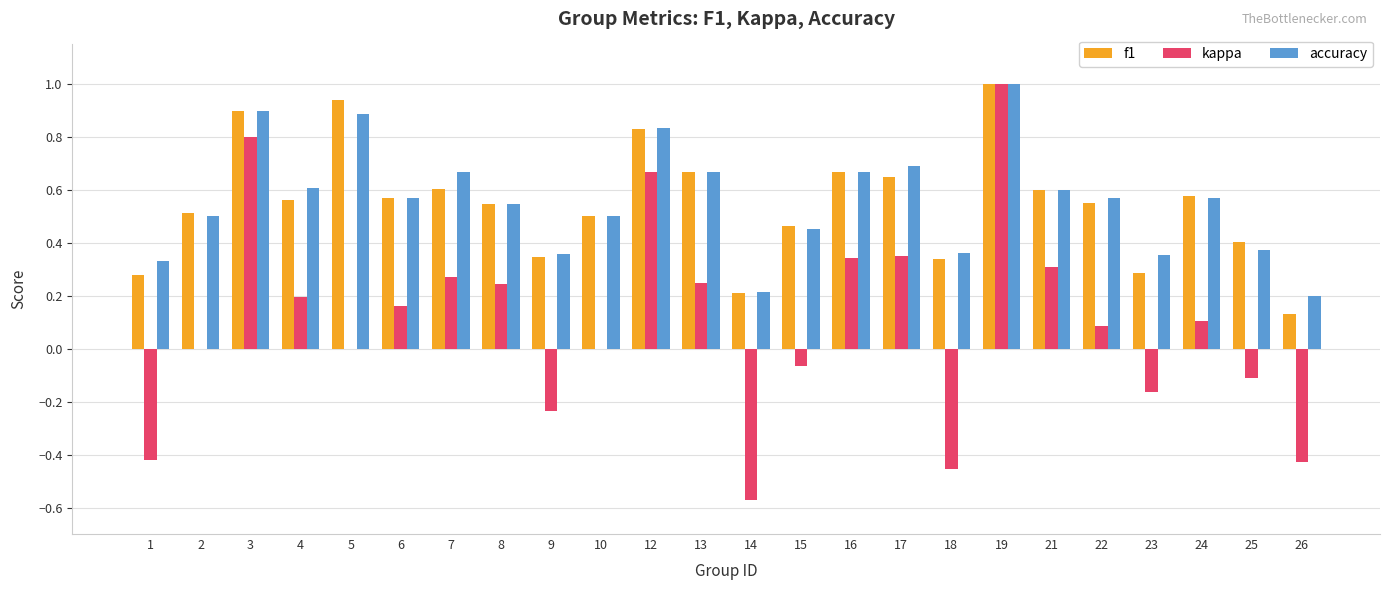

Is it true that accuracy equals 0.3 at 24?

False